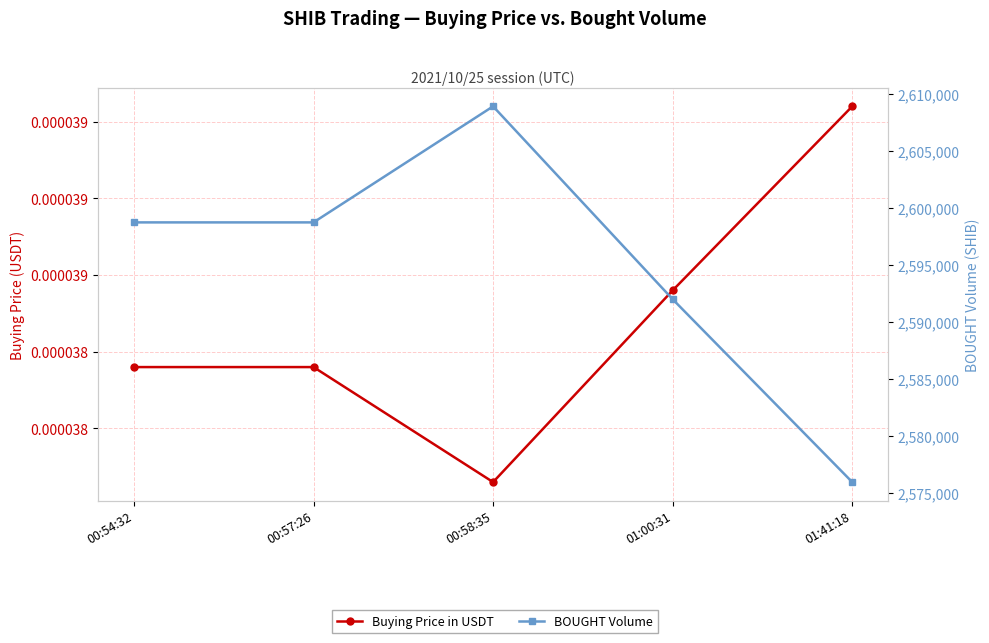

At which category is the sum across all series the highest?

00:58:35